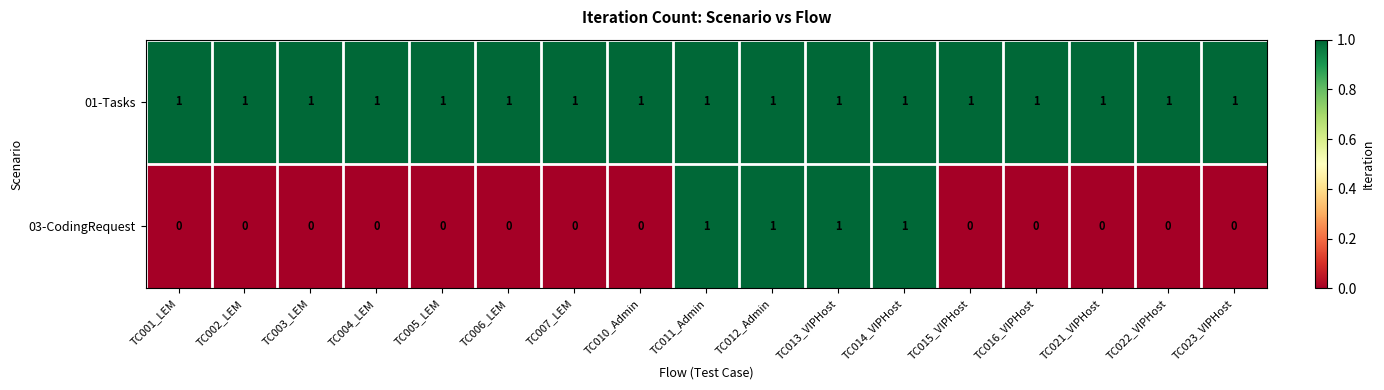

The value of 01-Tasks at TC010_Admin is 1. True or false?

True